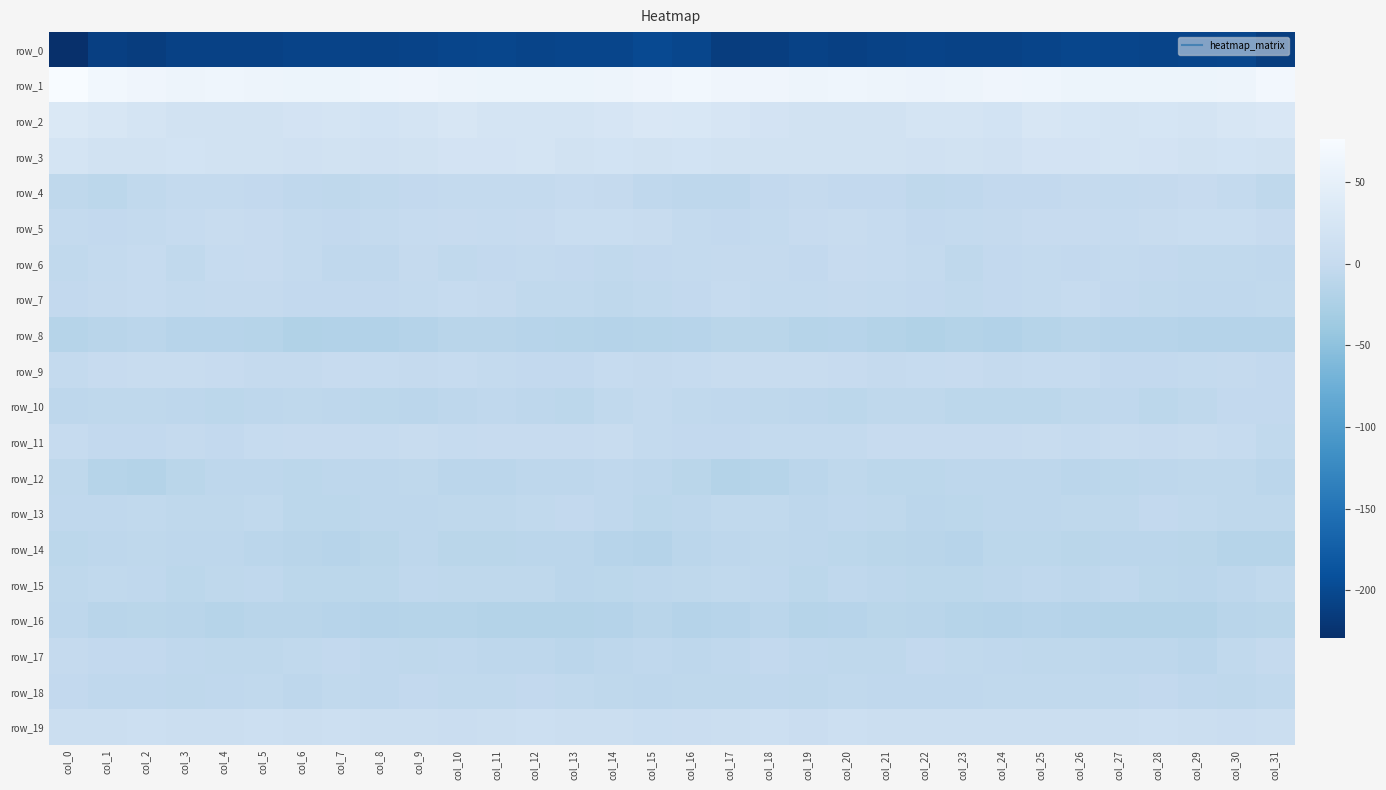

At which label does row_17 reach its peak?

col_0